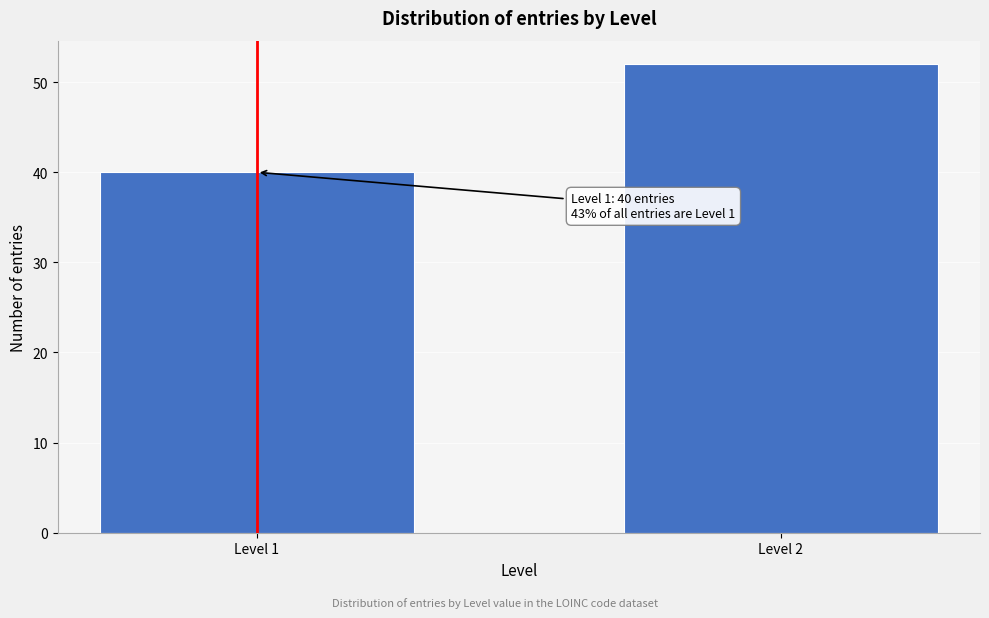

Reading right to left, transcribe all the data shown in this chart.

Level 2=52	Level 1=40